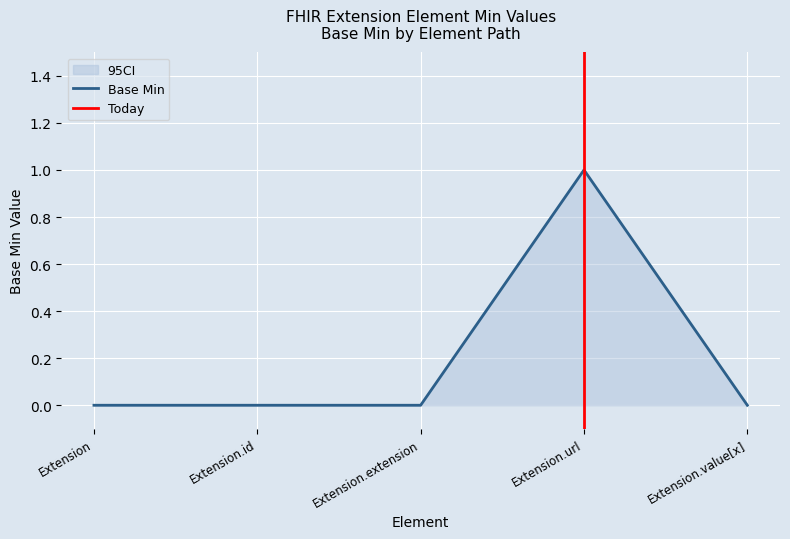

At which category does the chart reach its minimum across all series?

Extension